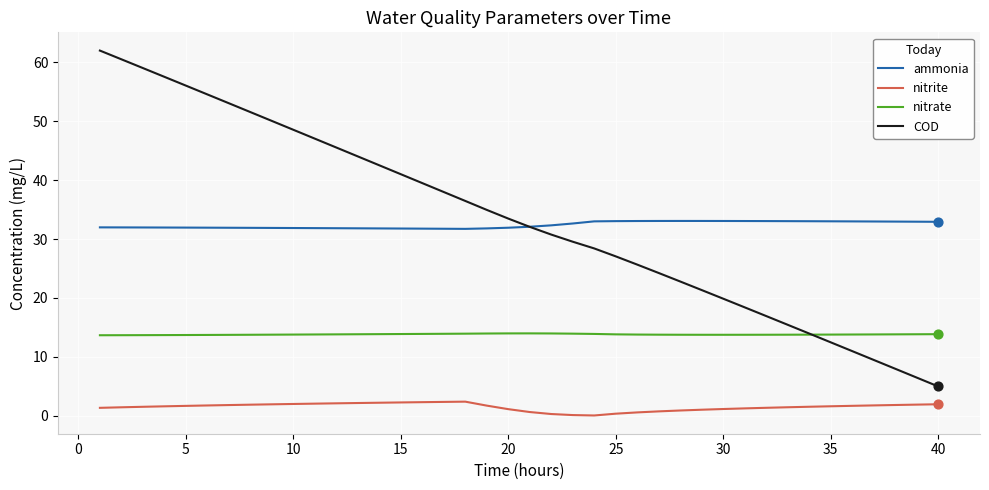

Which series has the widest spread of values?

COD